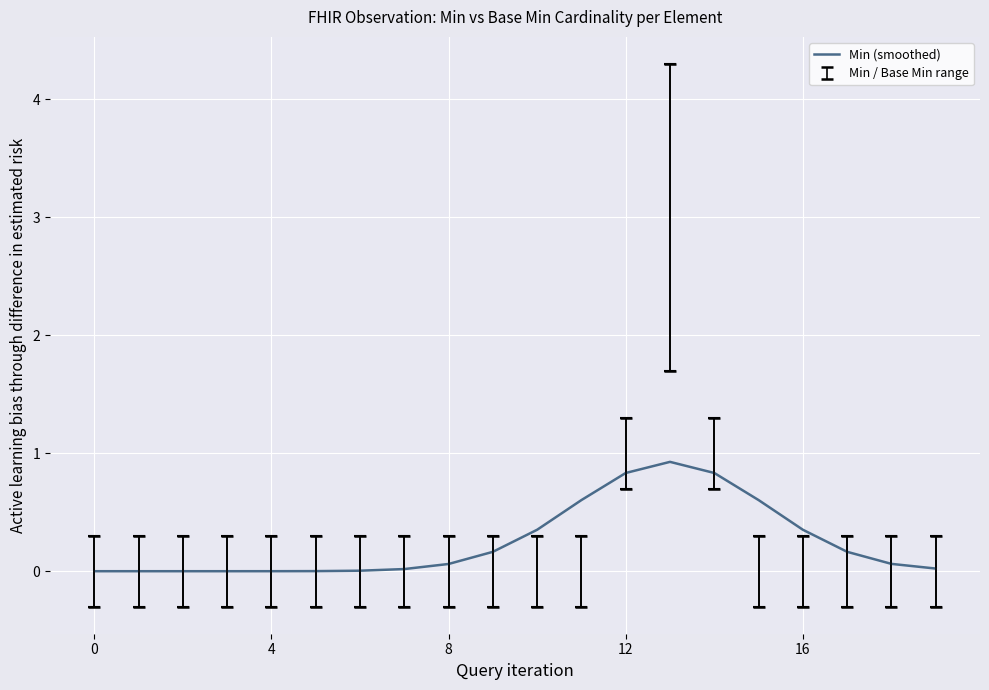

What is the maximum value shown in the chart?

0.9